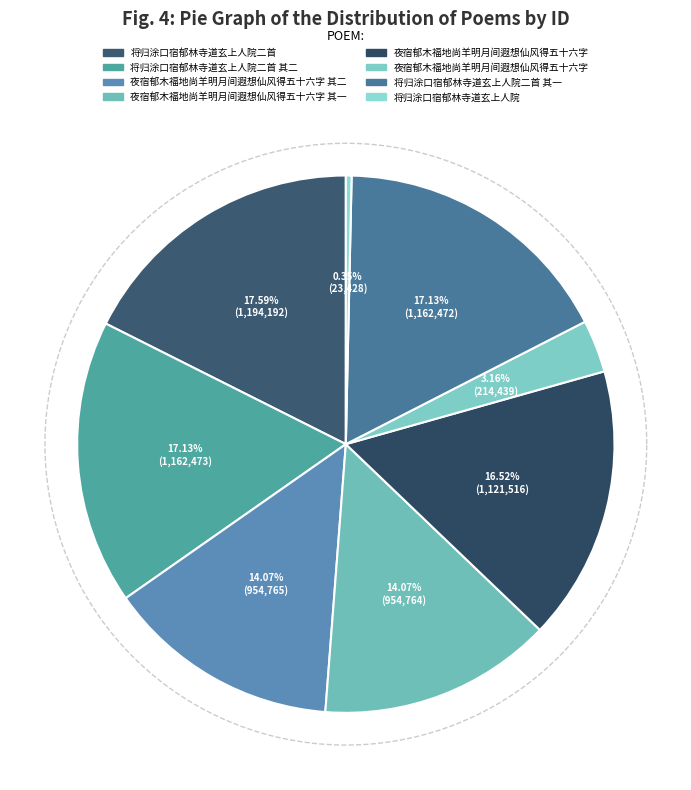

Is there a majority slice in this chart?

No